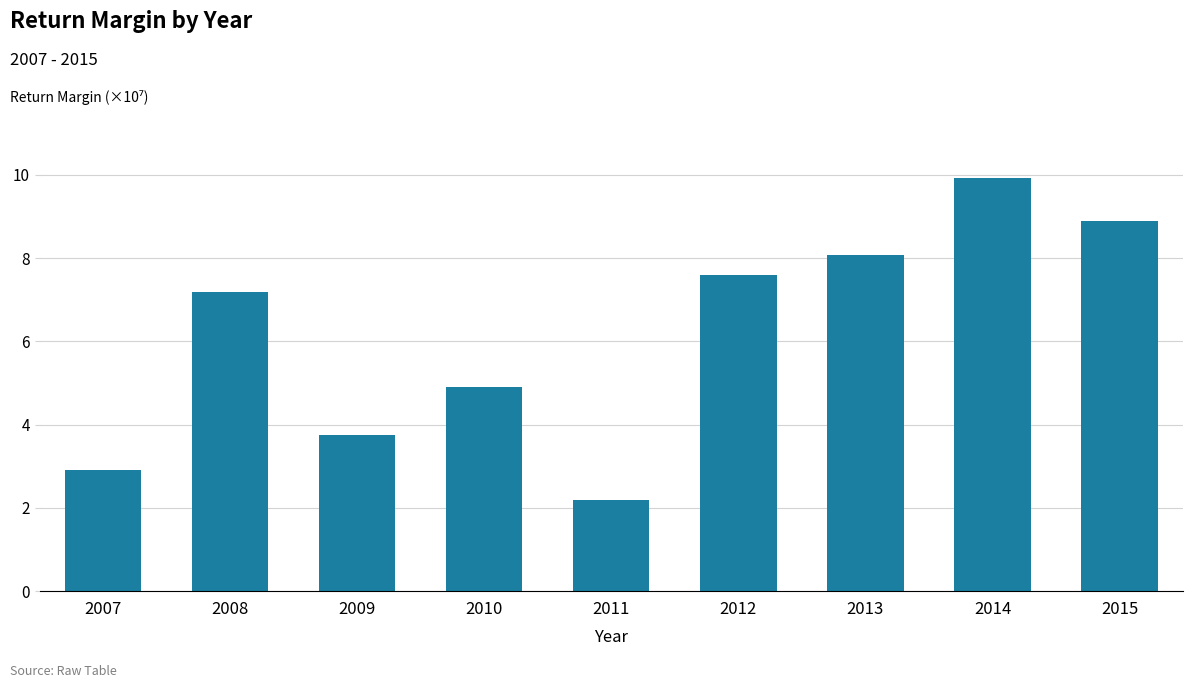

Does the chart contain any negative values?

No